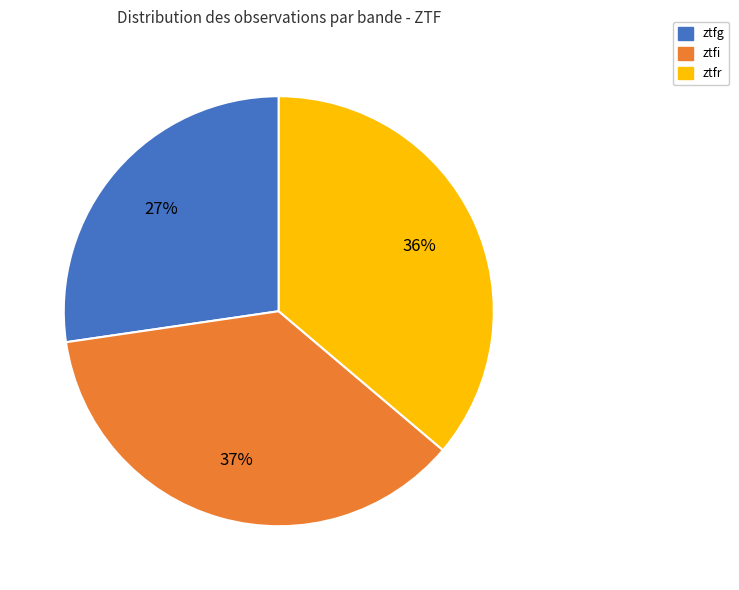

Does ztfr account for over 50% of the chart?

No